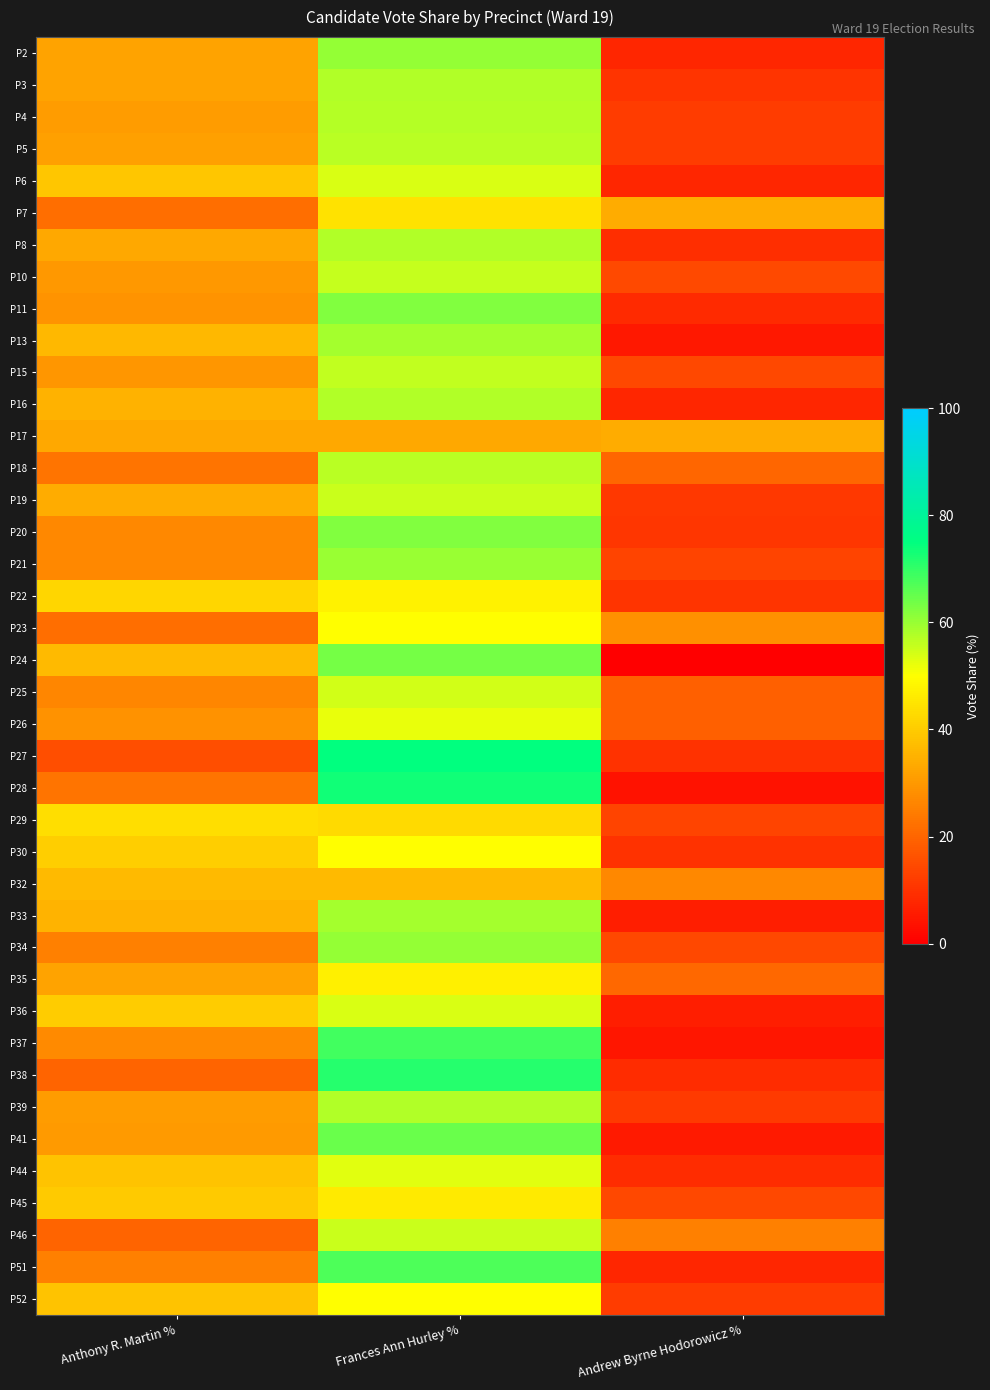

At which category is the sum across all series the highest?

Frances Ann Hurley %